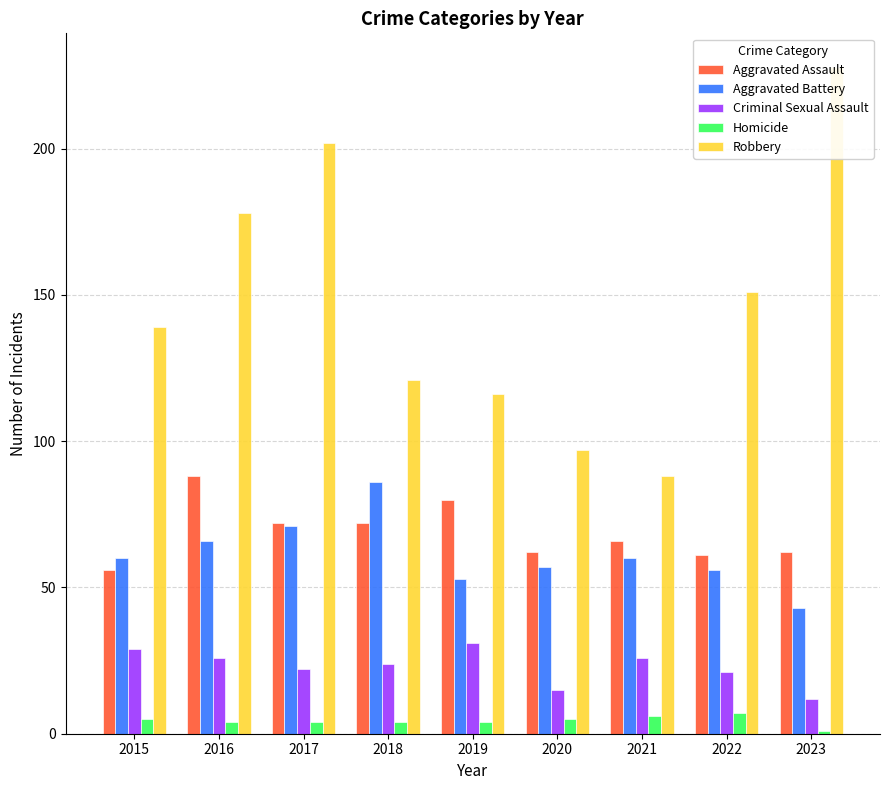

How many values in the Robbery series exceed 139?

4